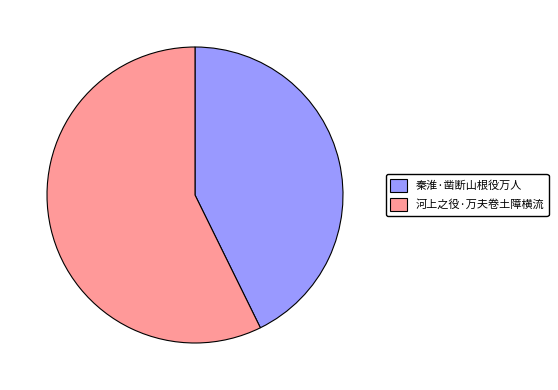

Is there any slice that represents more than half of the pie?

Yes